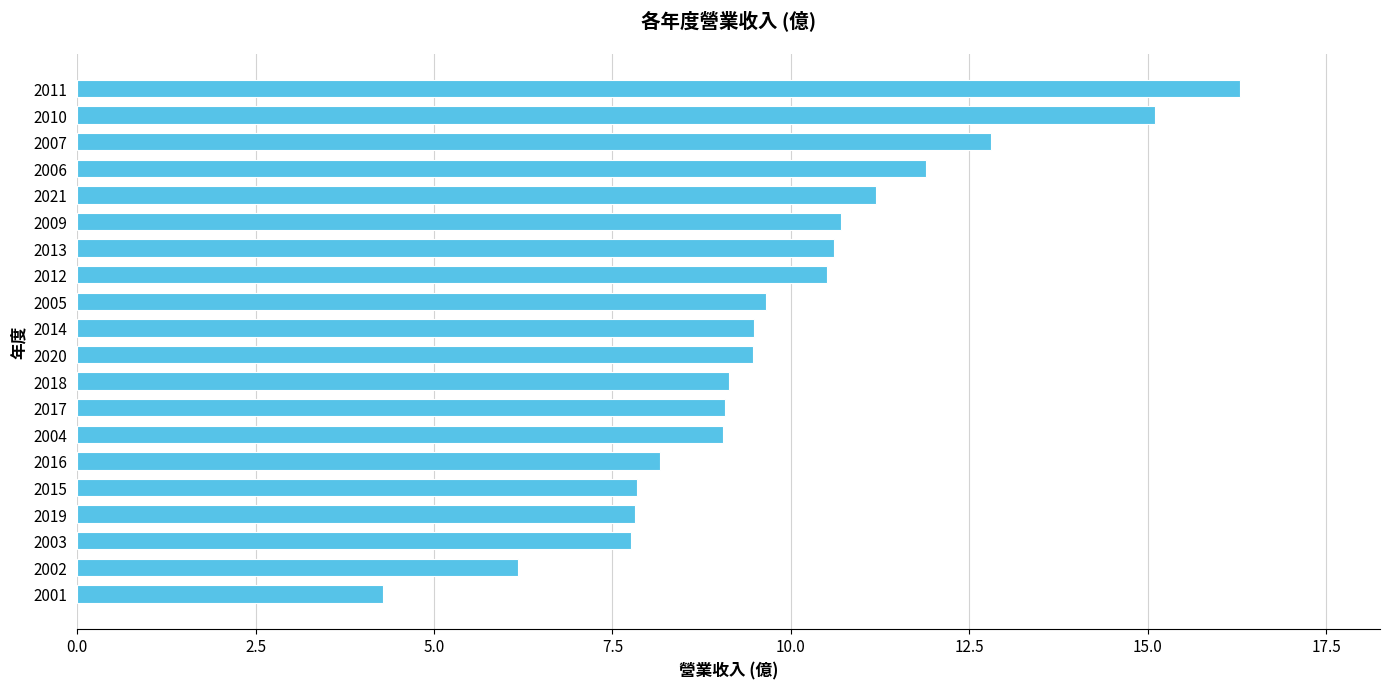

Count the number of data series in this chart.

1